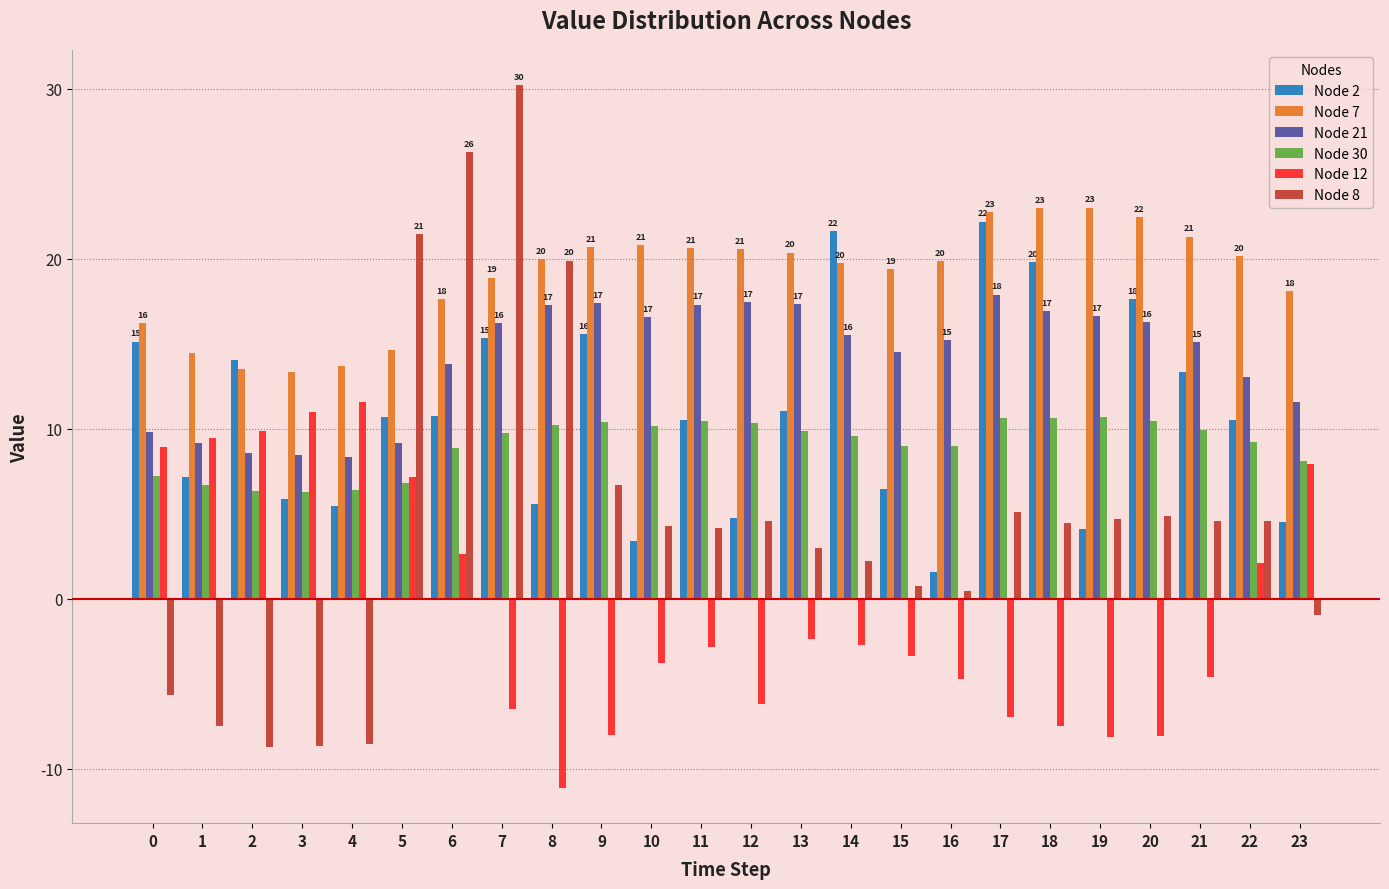

Which series has the widest spread of values?

Node 8